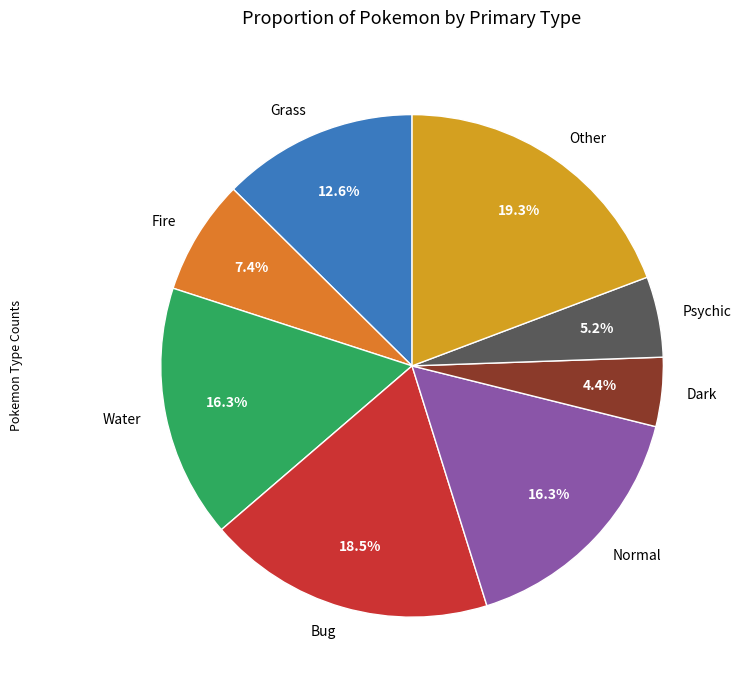

Is it true that Psychic is 5% of the pie?

True